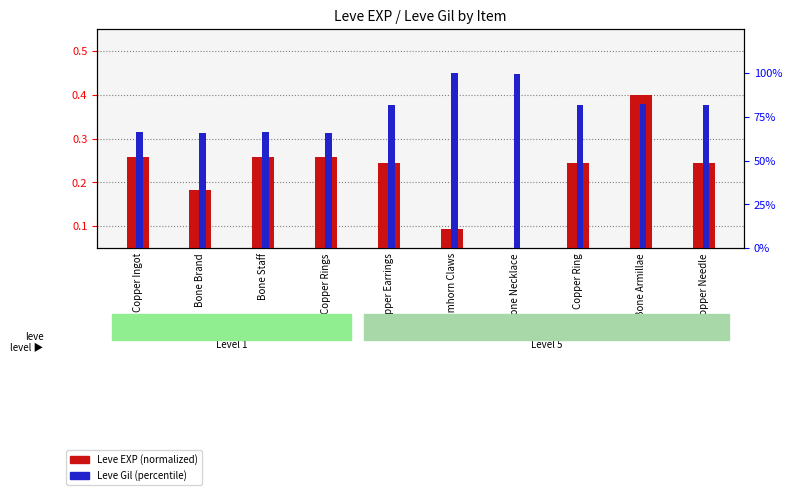

At which category is the sum across all series the highest?

Ramhorn Claws